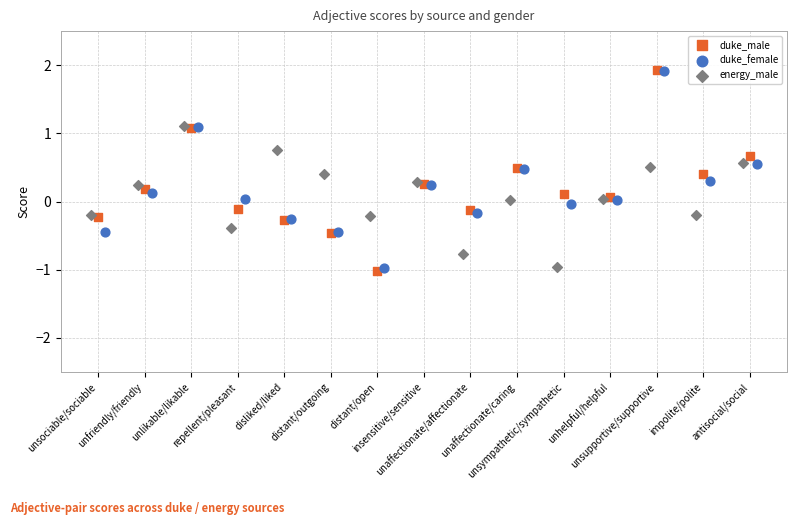

Which series has the largest Y range (max minus min)?

duke_male